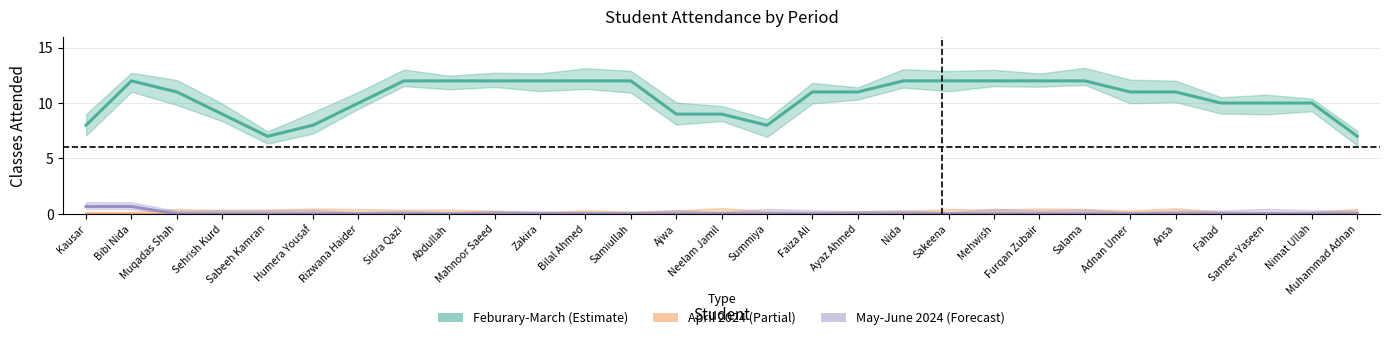

Reading left to right, list all the values displayed in this chart.

Feburary-March: Kausar=8.0	Bibi Nida=12.0	Muqadas Shah=11.0	Sehrish Kurd=9.0	Sabeeh Kamran=7.0	Humera Yousaf=8.0	Rizwana Haider=10.0	Sidra Qazi=12.0	Abdullah=12.0	Mahnoor Saeed=12.0	Zakira=12.0	Bilal Ahmed=12.0	Samiullah=12.0	Ajwa=9.0	Neelam Jamil=9.0	Summiya=8.0	Faiza Ali=11.0	Ayaz Ahmed=11.0	Nida=12.0	Sakeena=12.0	Mehwish=12.0	Furqan Zubair=12.0	Salama=12.0	Adnan Umer=11.0	Ansa=11.0	Fahad=10.0	Sameer Yaseen=10.0	Nimat Ullah=10.0	Muhammad Adnan=7.0
April 2024: Kausar=0.0	Bibi Nida=0.0	Muqadas Shah=0.0	Sehrish Kurd=0.0	Sabeeh Kamran=0.0	Humera Yousaf=0.0	Rizwana Haider=0.0	Sidra Qazi=0.0	Abdullah=0.0	Mahnoor Saeed=0.0	Zakira=0.0	Bilal Ahmed=0.0	Samiullah=0.0	Ajwa=0.0	Neelam Jamil=0.0	Summiya=0.0	Faiza Ali=0.0	Ayaz Ahmed=0.0	Nida=0.0	Sakeena=0.0	Mehwish=0.0	Furqan Zubair=0.0	Salama=0.0	Adnan Umer=0.0	Ansa=0.0	Fahad=0.0	Sameer Yaseen=0.0	Nimat Ullah=0.0	Muhammad Adnan=0.0
May-June 2024: Kausar=0.7	Bibi Nida=0.7	Muqadas Shah=0.0	Sehrish Kurd=0.0	Sabeeh Kamran=0.0	Humera Yousaf=0.0	Rizwana Haider=0.0	Sidra Qazi=0.0	Abdullah=0.0	Mahnoor Saeed=0.0	Zakira=0.0	Bilal Ahmed=0.0	Samiullah=0.0	Ajwa=0.0	Neelam Jamil=0.0	Summiya=0.0	Faiza Ali=0.0	Ayaz Ahmed=0.0	Nida=0.0	Sakeena=0.0	Mehwish=0.0	Furqan Zubair=0.0	Salama=0.0	Adnan Umer=0.0	Ansa=0.0	Fahad=0.0	Sameer Yaseen=0.0	Nimat Ullah=0.0	Muhammad Adnan=0.0